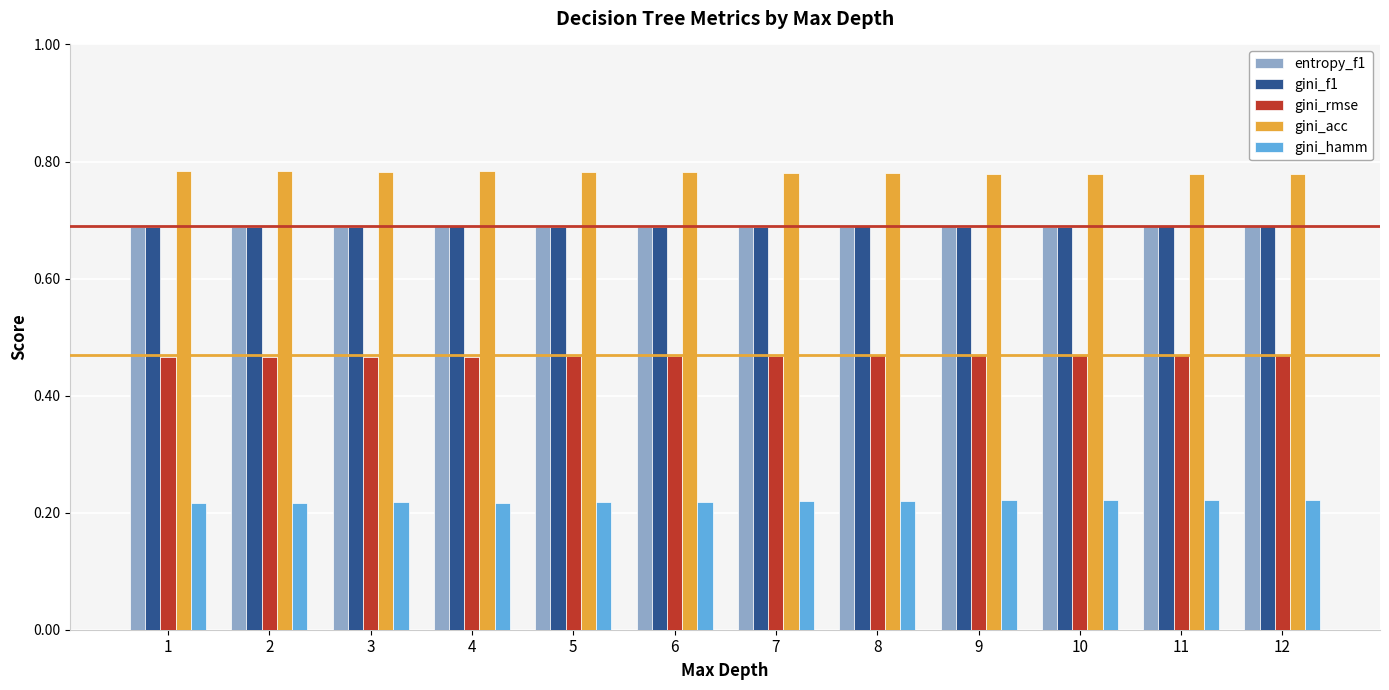

Is the value of entropy_f1 at 12 greater than the value of gini_hamm at 1?

Yes